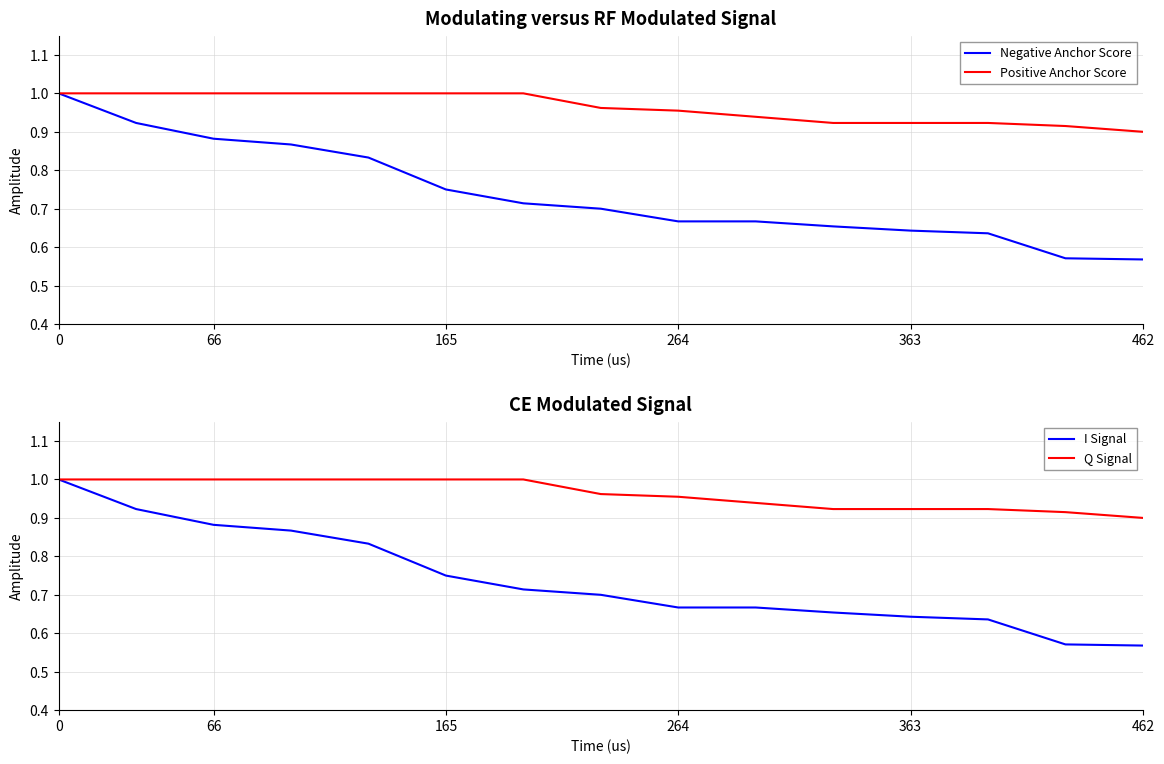

What are all the series names shown in the legend?

Negative Anchor Score, Positive Anchor Score, I Signal, Q Signal